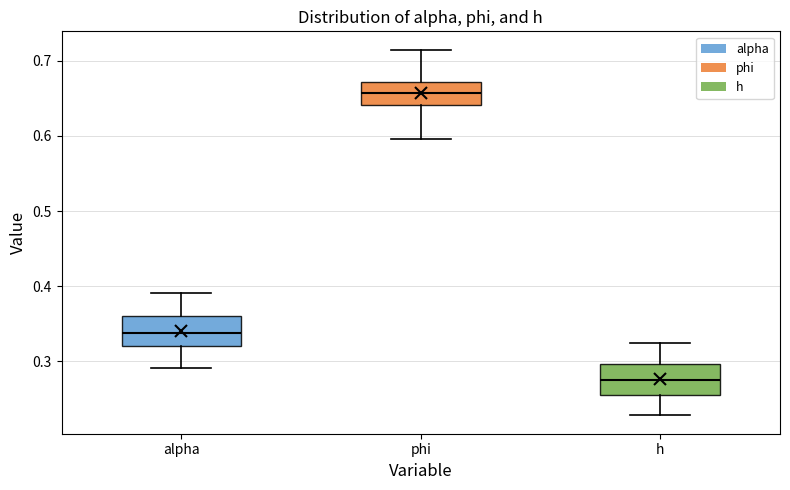

Reading left to right, read every box against the y-axis: the position of its median line, the range the box covers, and the ends of its whiskers. The values are not printed on the chart, so give them approximately, as read against the axis.

alpha: median 0.34, box 0.32 to 0.36, whiskers 0.29 to 0.39
phi: median 0.66, box 0.64 to 0.67, whiskers 0.60 to 0.71
h: median 0.27, box 0.25 to 0.30, whiskers 0.23 to 0.32